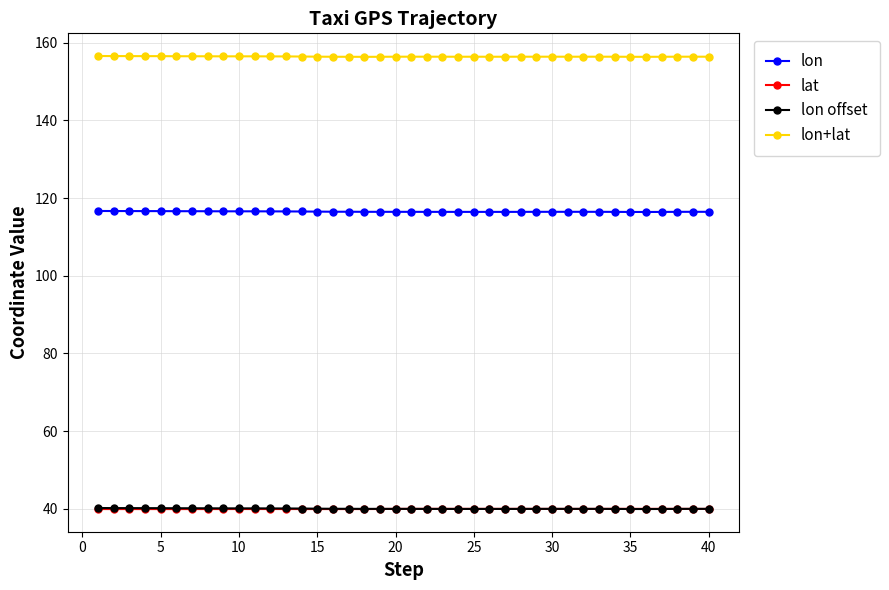

True or false: lon and lon offset intersect in this chart.

False